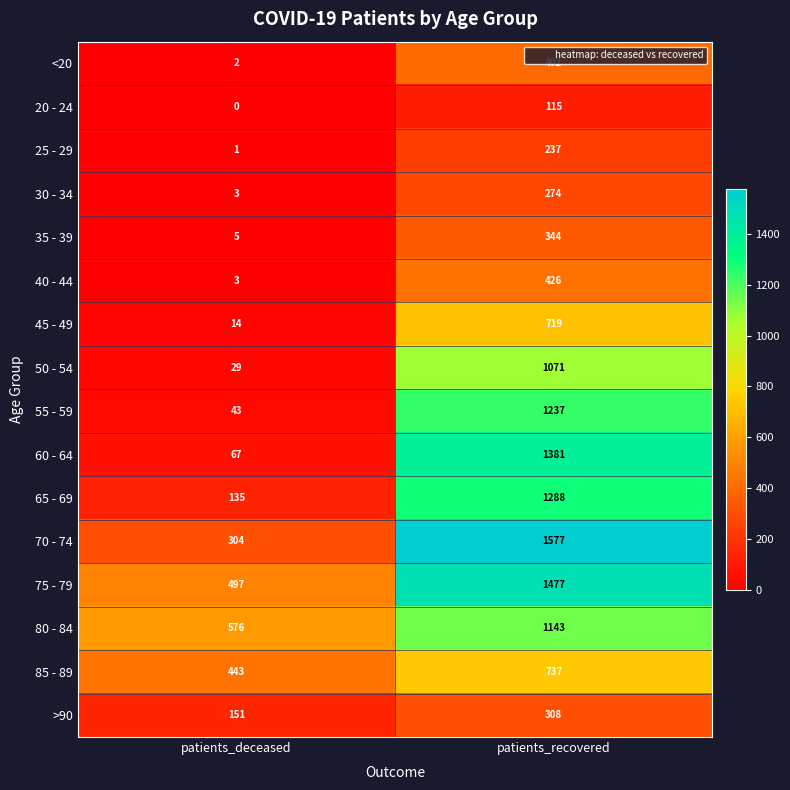

The value of 80 - 84 at patients_recovered is 1143. True or false?

True